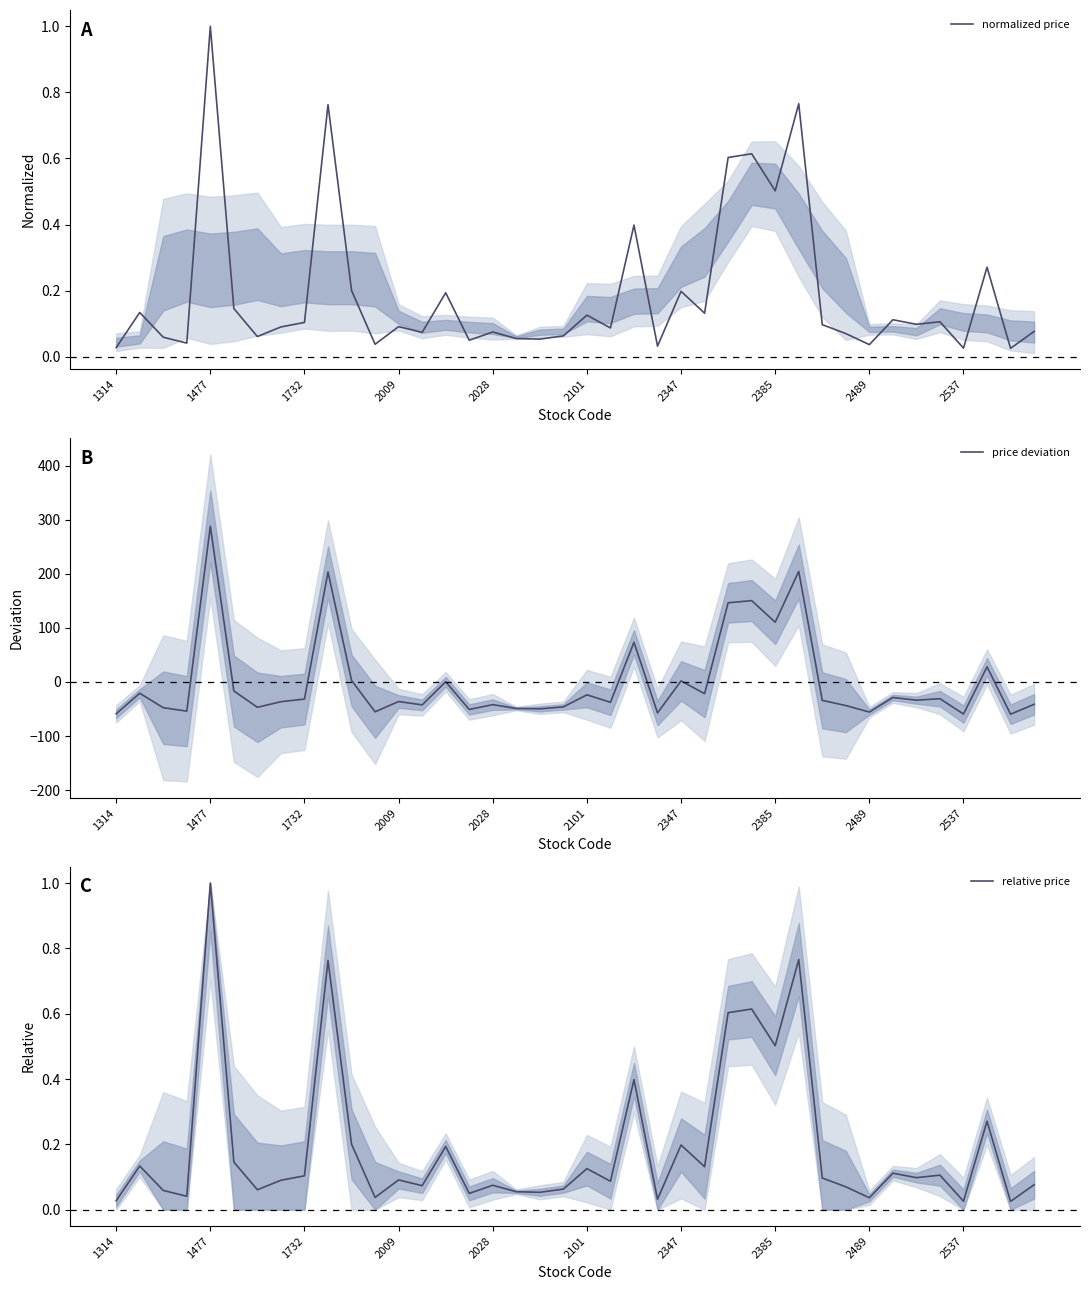

Which series changed the most between 14 and 17?

price deviation